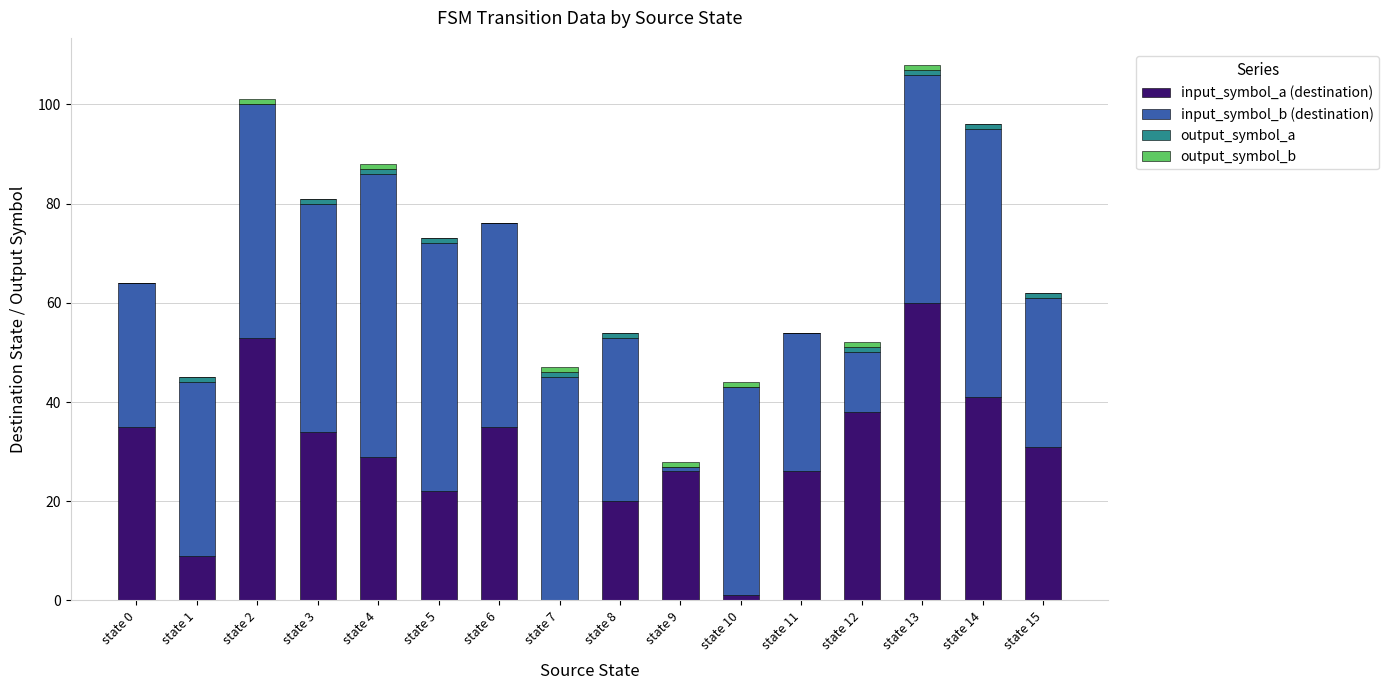

What is the maximum value for input_symbol_a (destination)?

60